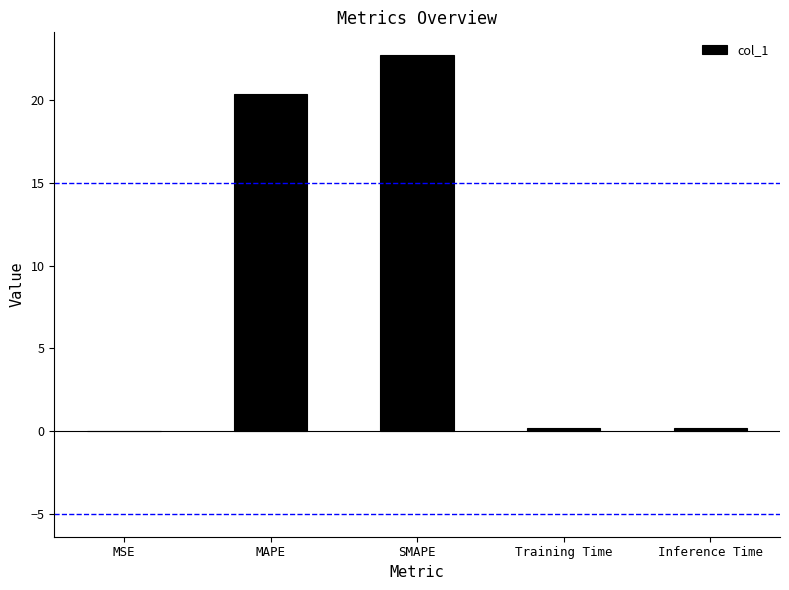

How many distinct data groups are displayed?

1